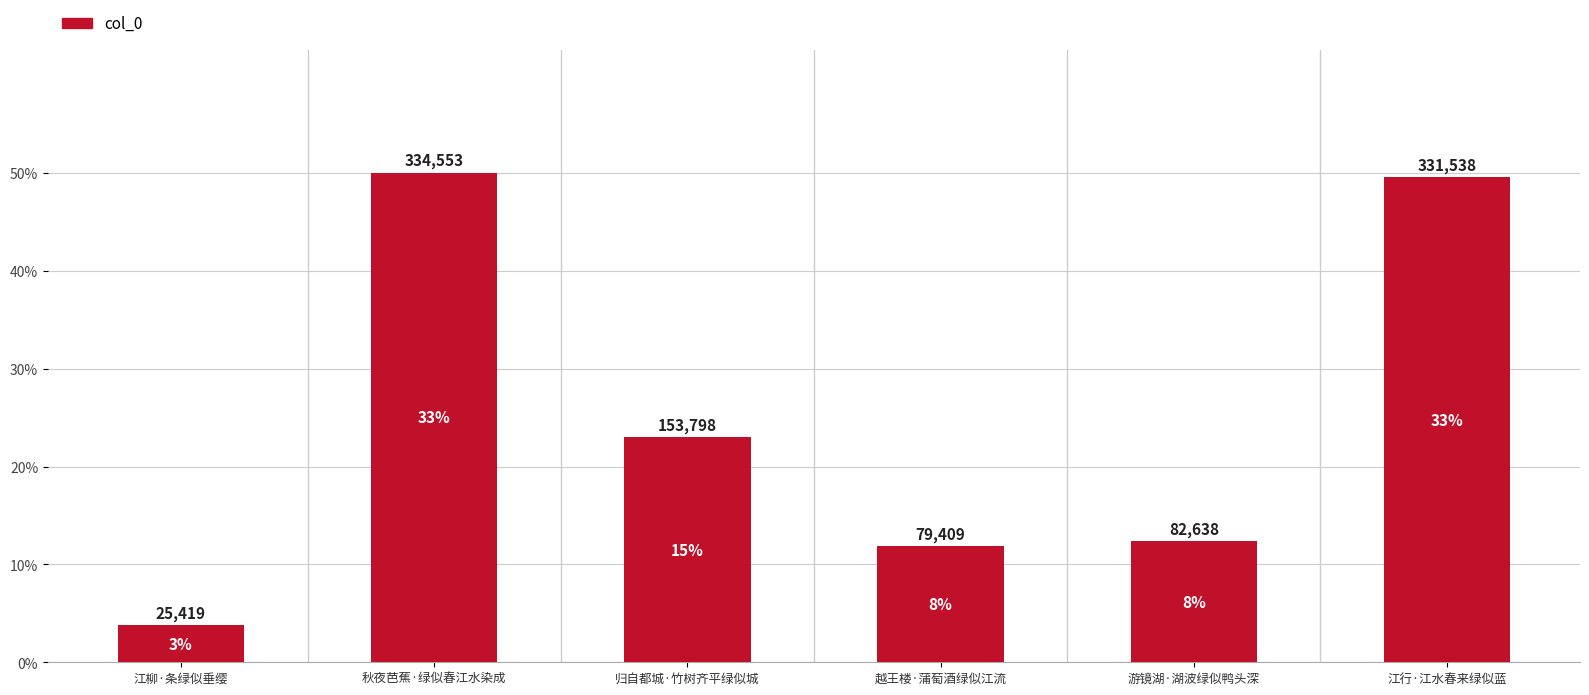

Does the chart contain any negative values?

No